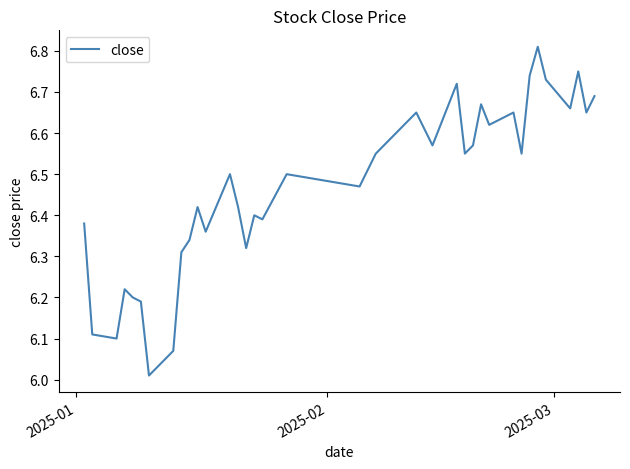

What is the difference between the maximum and minimum values?

0.8